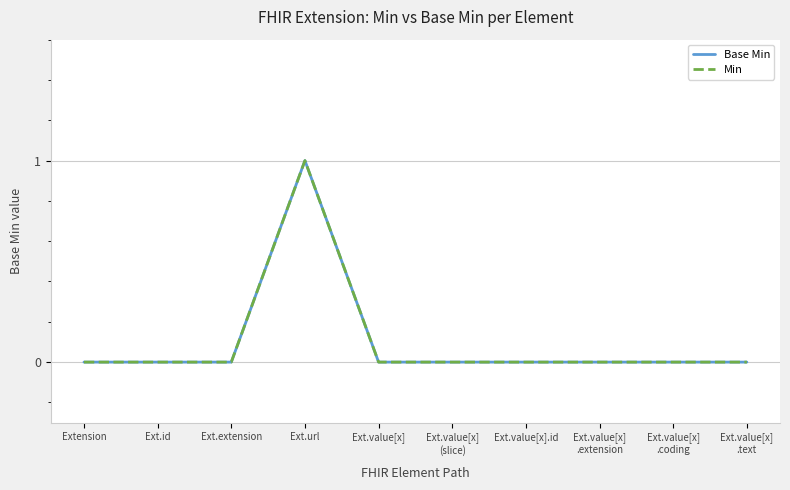

Which series has the widest spread of values?

Base Min